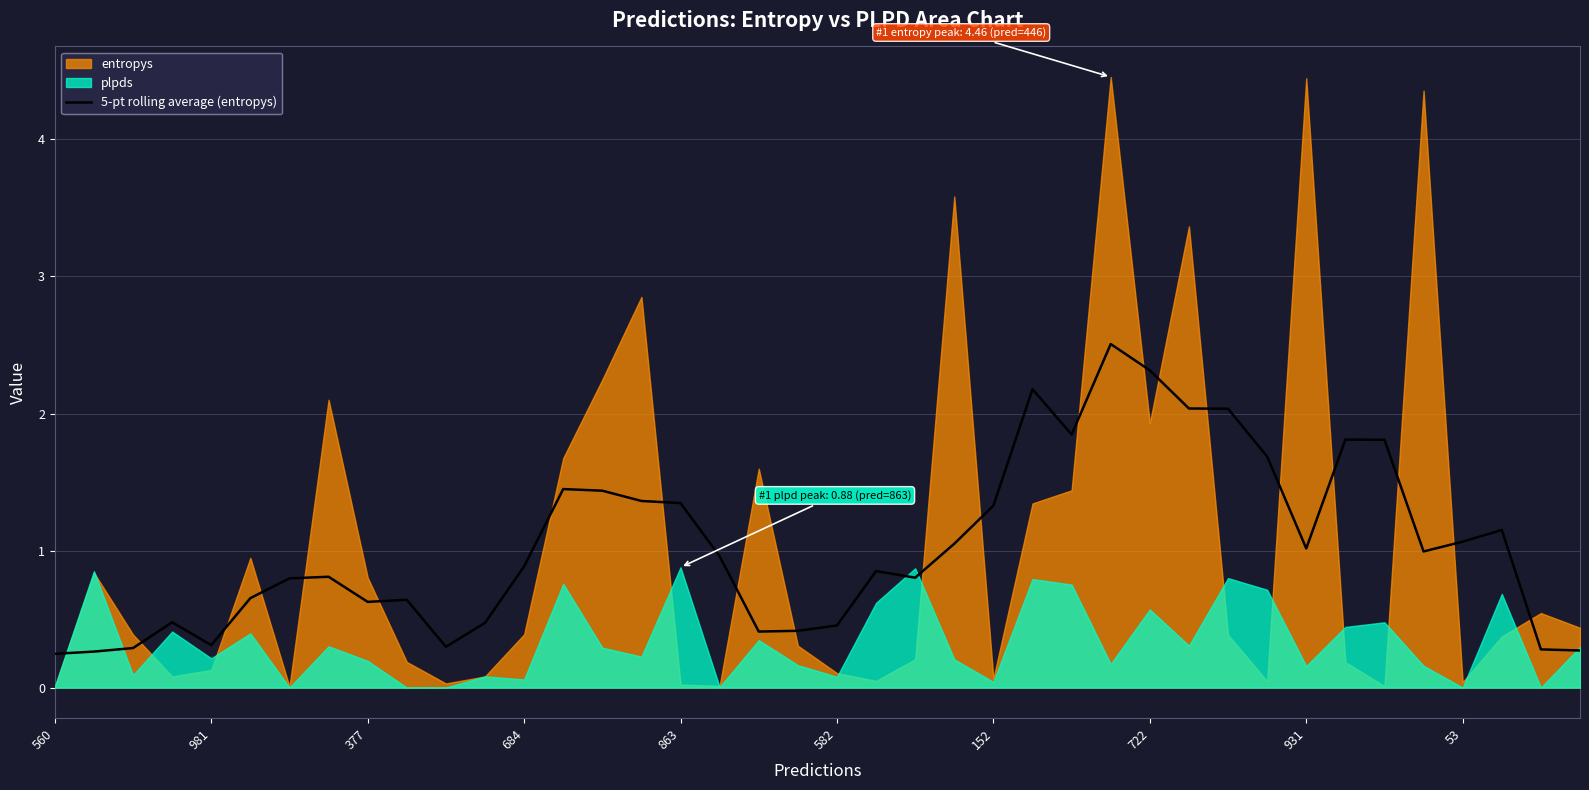

Is it true that 5-pt rolling average (entropys) equals 0.5 at 863?

False